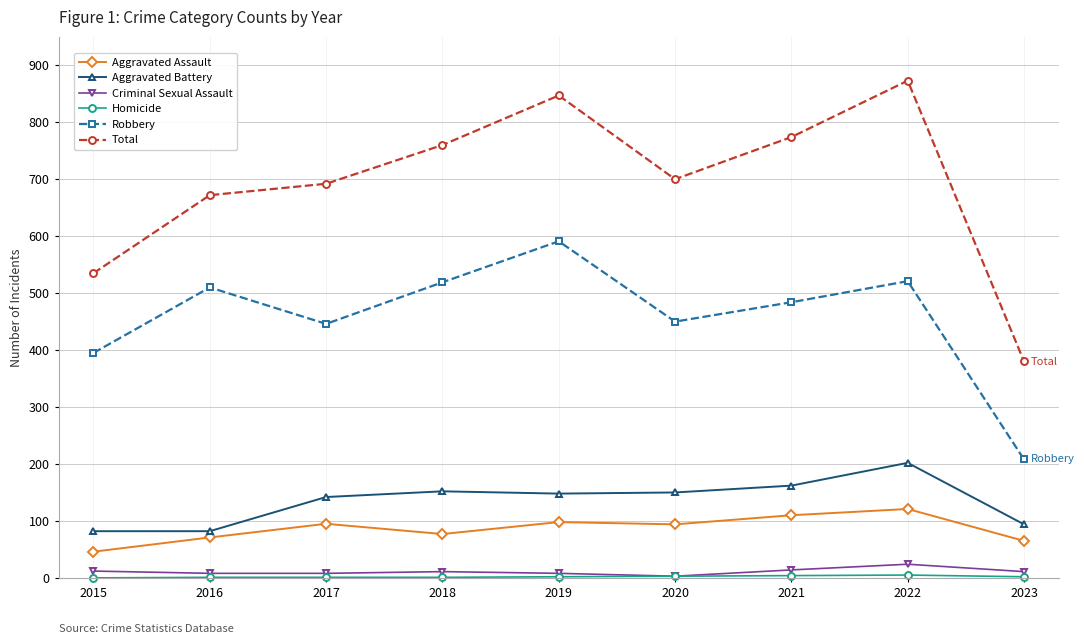

Which series has the largest total across all categories?

Total